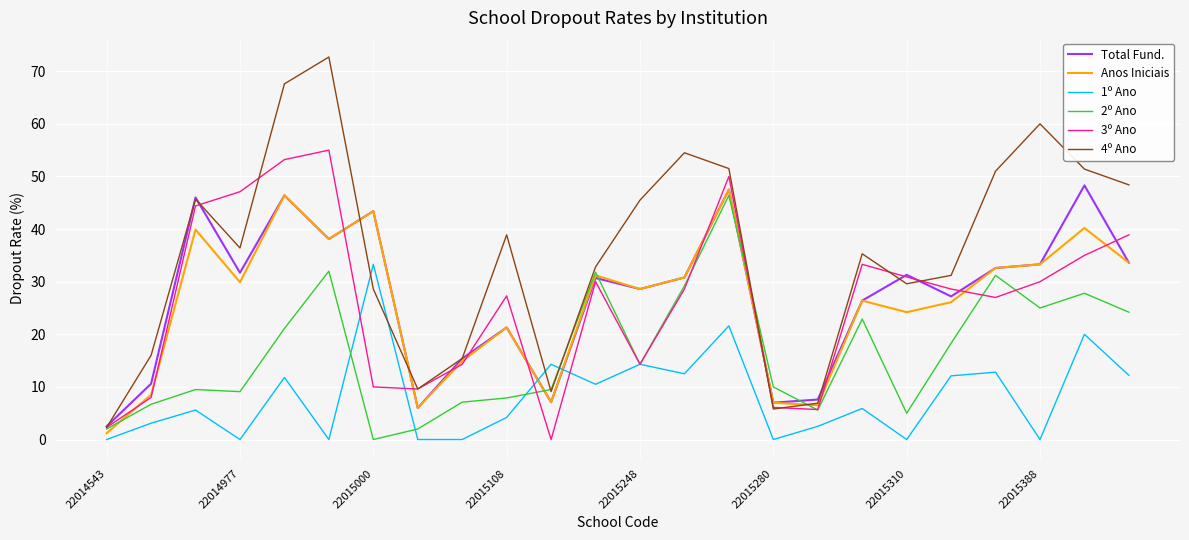

How many values in the 2º Ano series exceed 14?

12